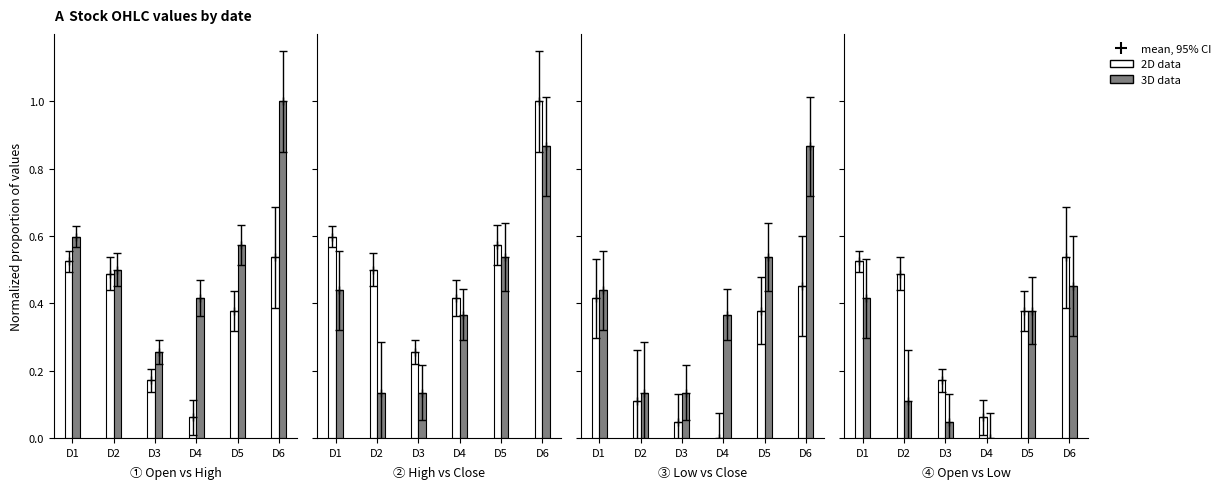

True or false: 2D data has a value of 0.1 at D4.

True